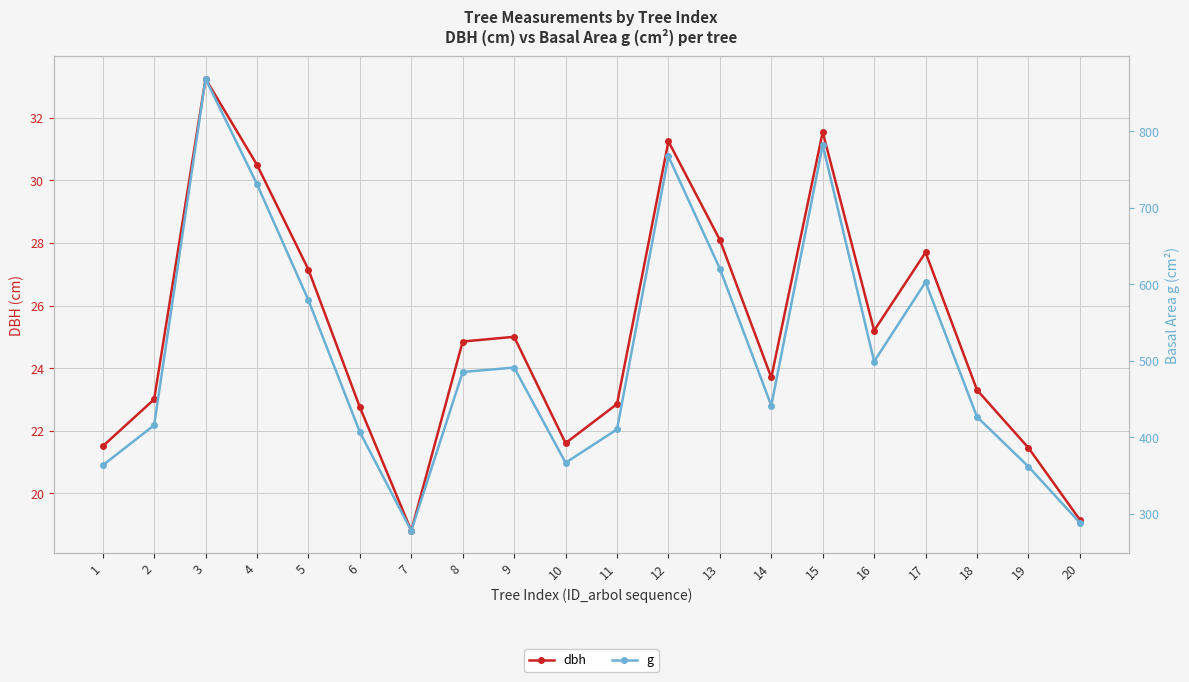

What is the spread (max minus min) of values at 5?

551.8